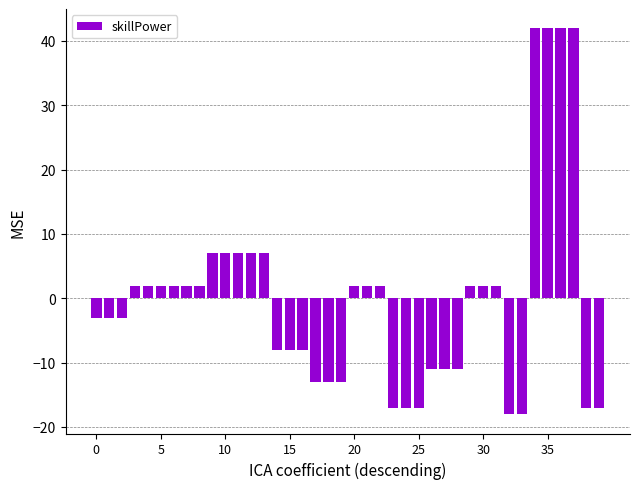

Reading right to left, what are all the values shown in this chart?

-17.0	-17.0	42.0	42.0	42.0	42.0	-18.0	-18.0	2.0	2.0	2.0	-11.0	-11.0	-11.0	-17.0	-17.0	-17.0	2.0	2.0	2.0	-13.0	-13.0	-13.0	-8.0	-8.0	-8.0	7.0	7.0	7.0	7.0	7.0	2.0	2.0	2.0	2.0	2.0	2.0	-3.0	-3.0	-3.0